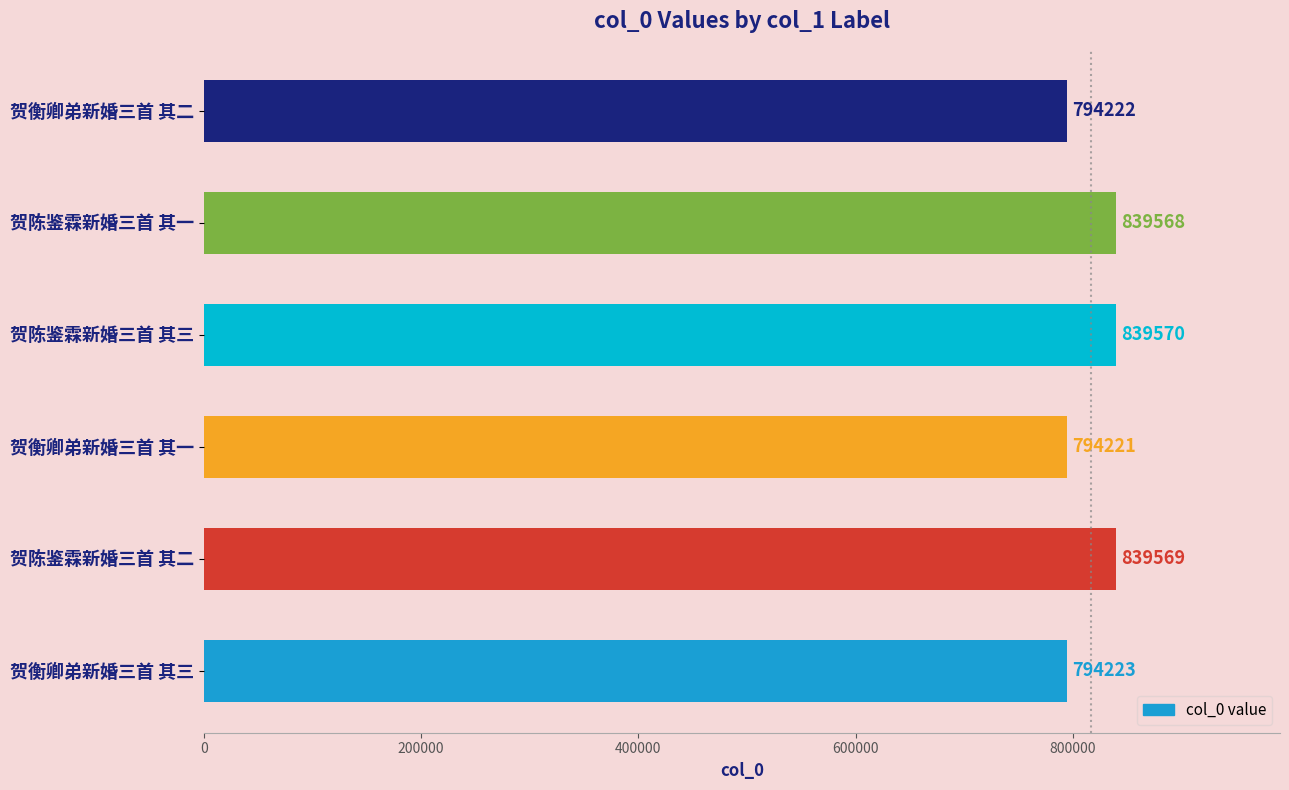

What is the sum of all values?

4901373